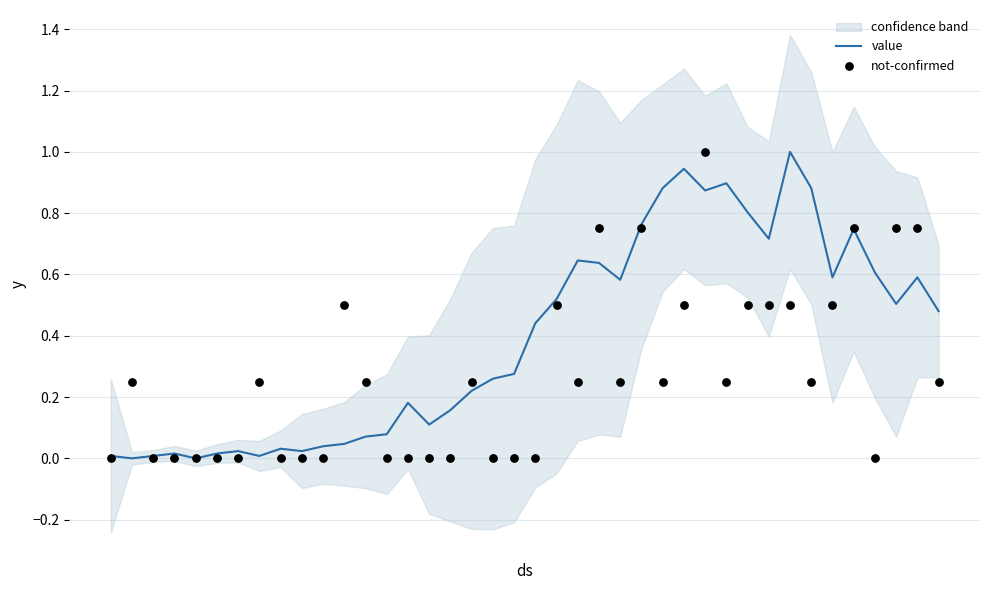

What is the maximum value for value?

1.0